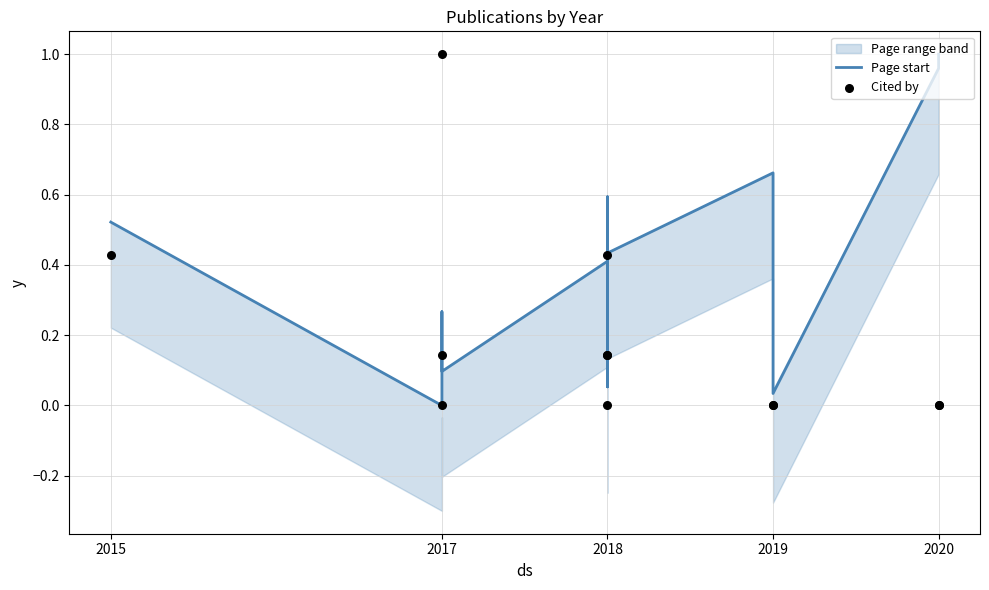

Which series has the widest spread of Y values?

Page start